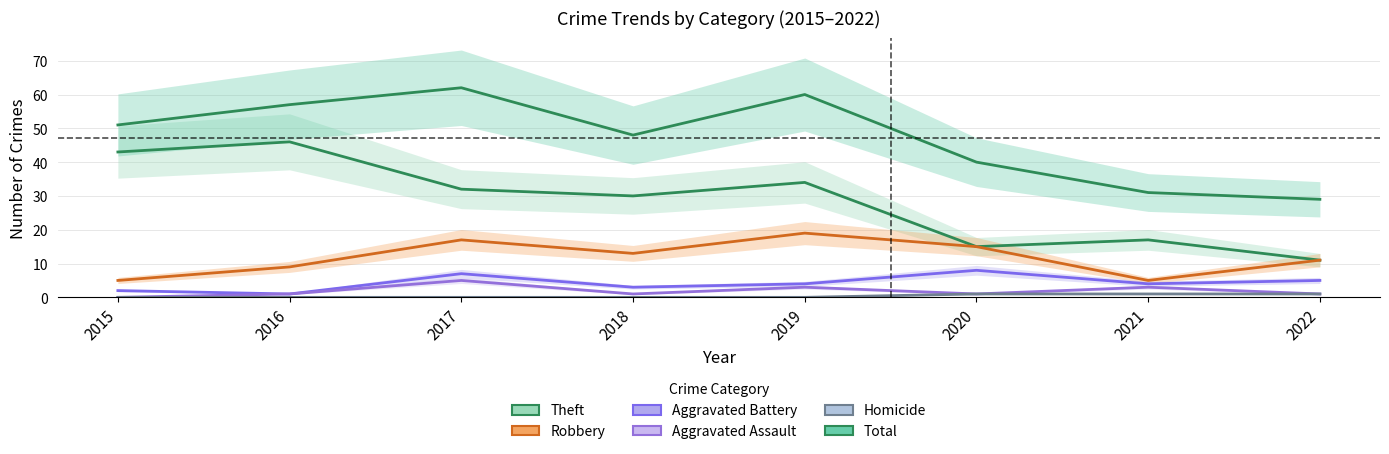

Is the value of Aggravated Assault at 2020 greater than the value of Total at 2015?

No